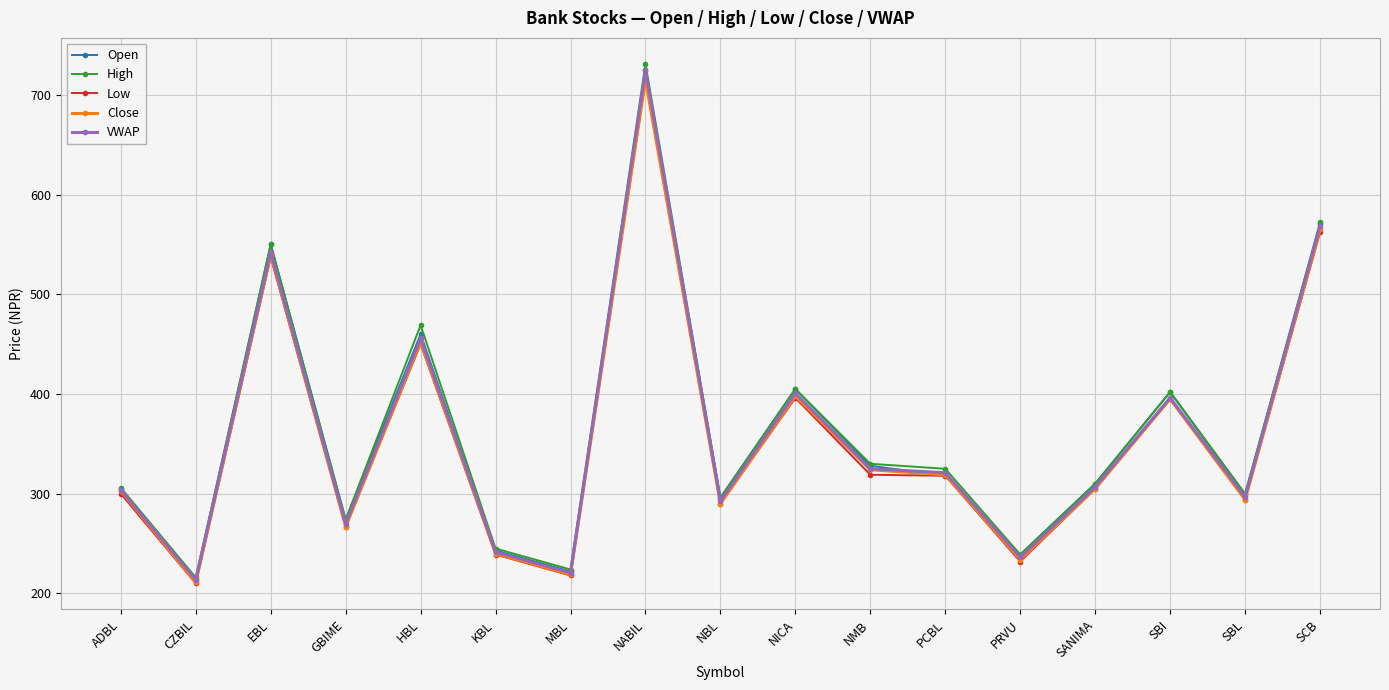

How many values in the Low series are below 305?

8